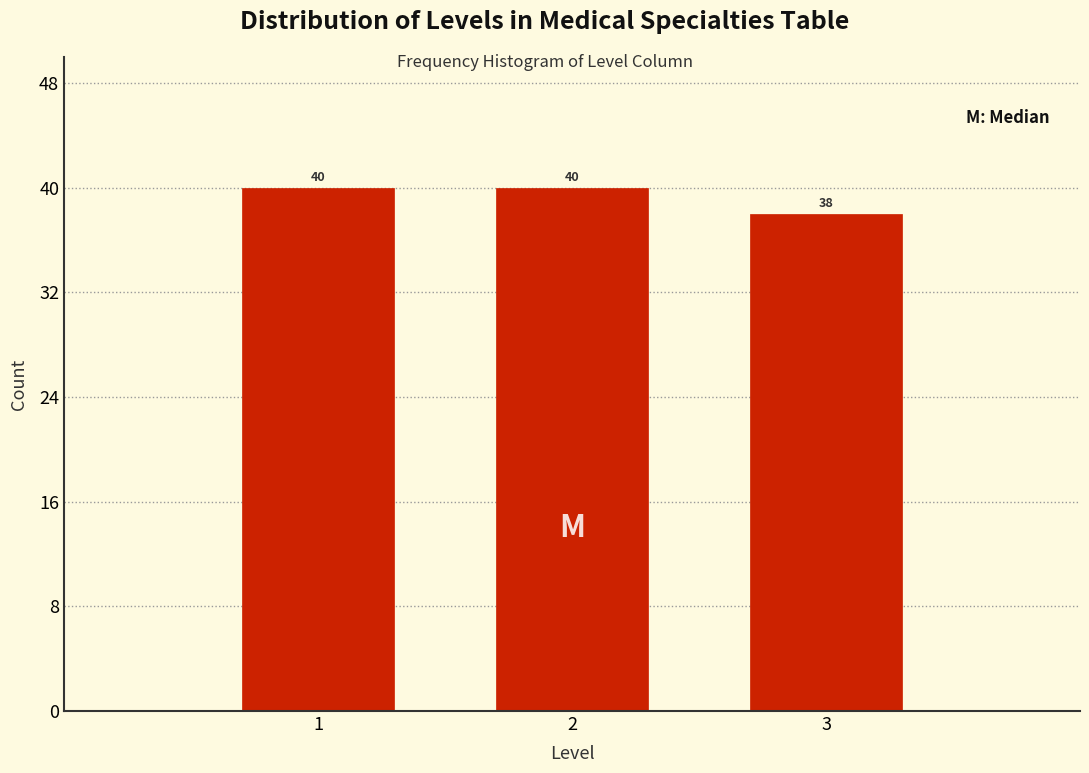

Reading left to right, extract all data points from this chart.

1=40	2=40	3=38